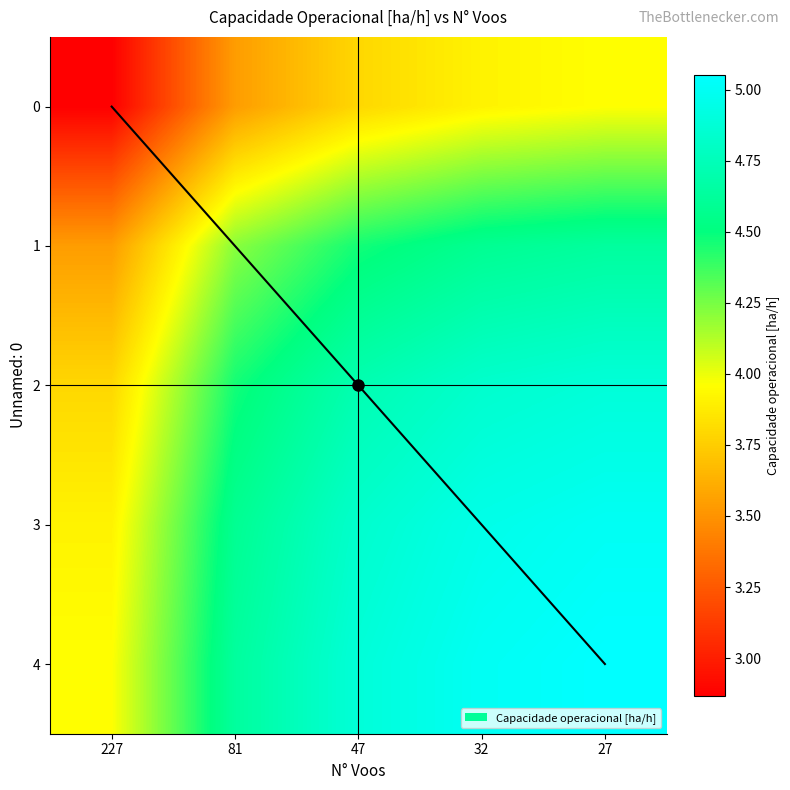

What is the approximate value of 1 at 81?

4.2